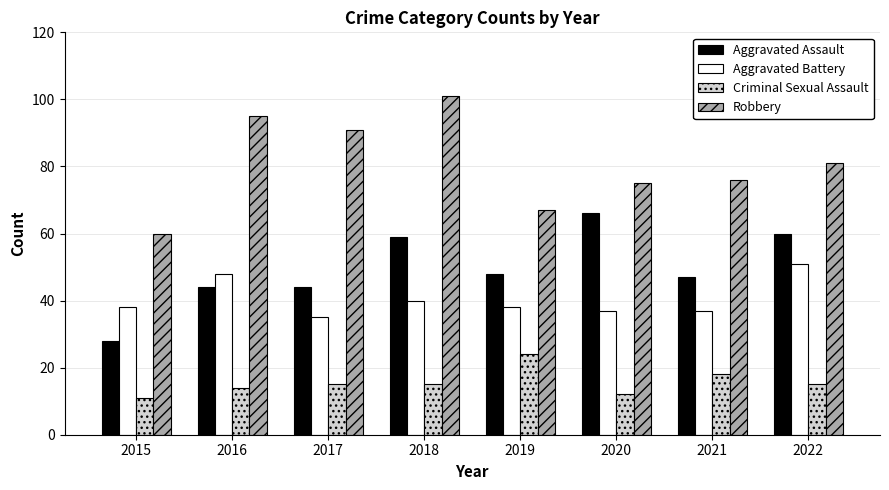

What is the value of the Aggravated Assault bar at the 4th from the left?

59